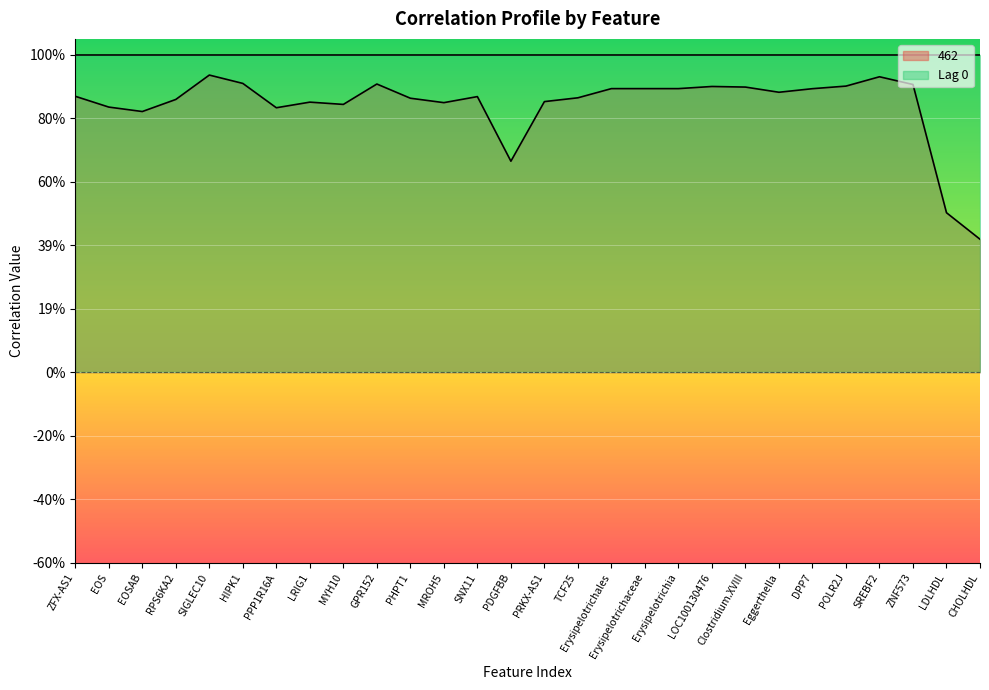

What is the smallest value displayed?

0.4